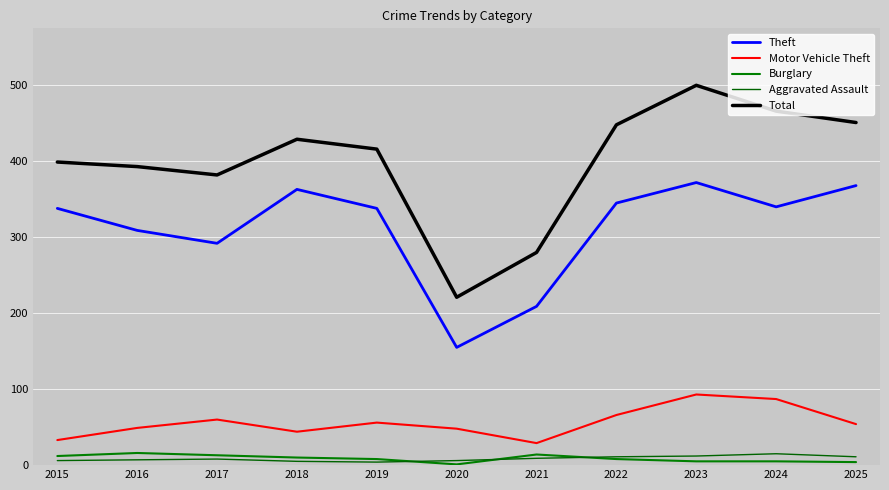

What is the sum of the Theft values at 2016 and 2020?

464